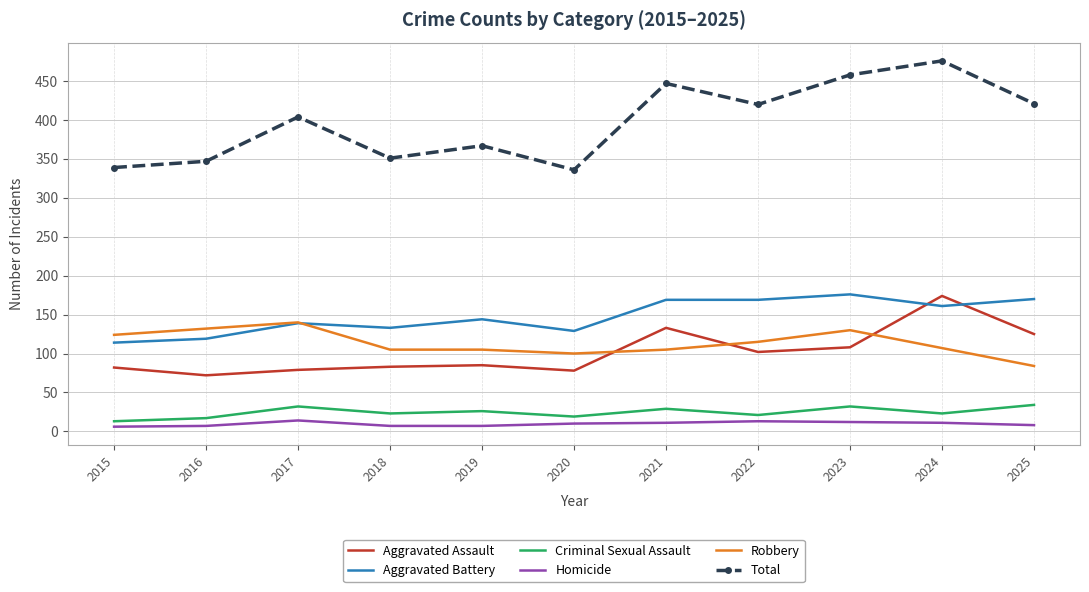

Which series has the largest range (max minus min)?

Total